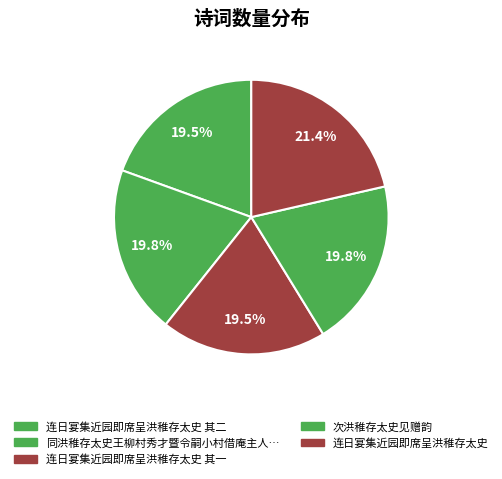

What is the ratio of the value at 连日宴集近园即席呈洪稚存太史 其一 to the value at 连日宴集近园即席呈洪稚存太史?

0.9